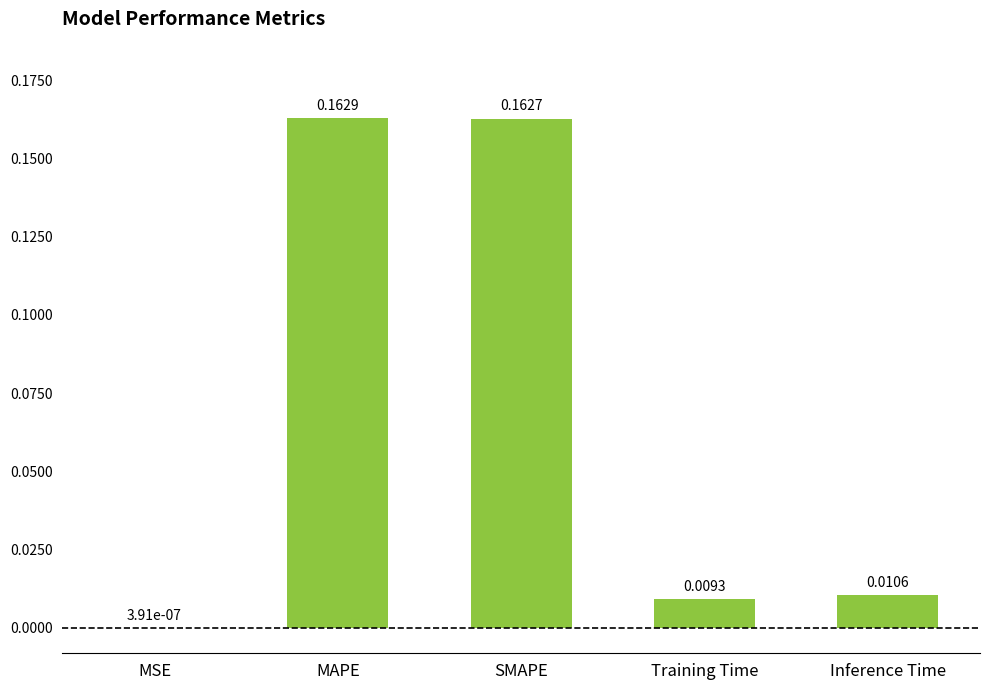

What is the sum of all values?

0.3